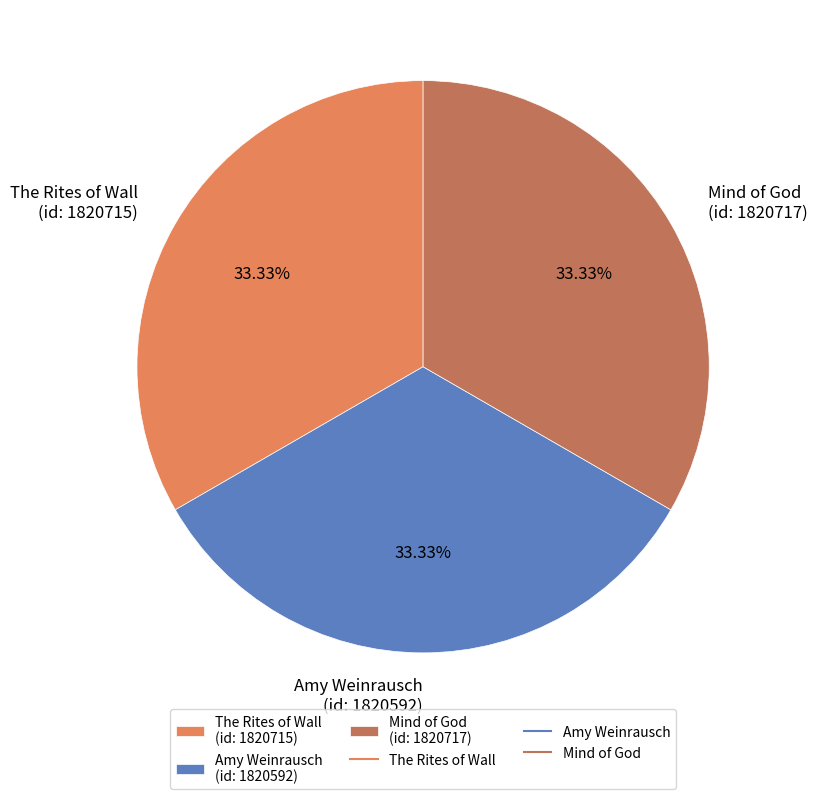

Combined, do Amy Weinrausch (id: 1820592) and Mind of God (id: 1820717) account for over 50%?

Yes